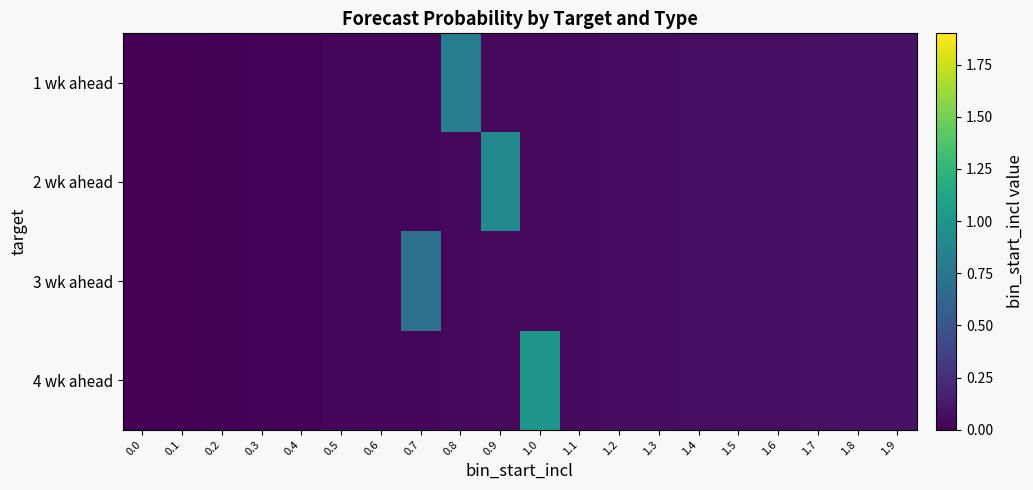

Count the number of categories in the chart.

20